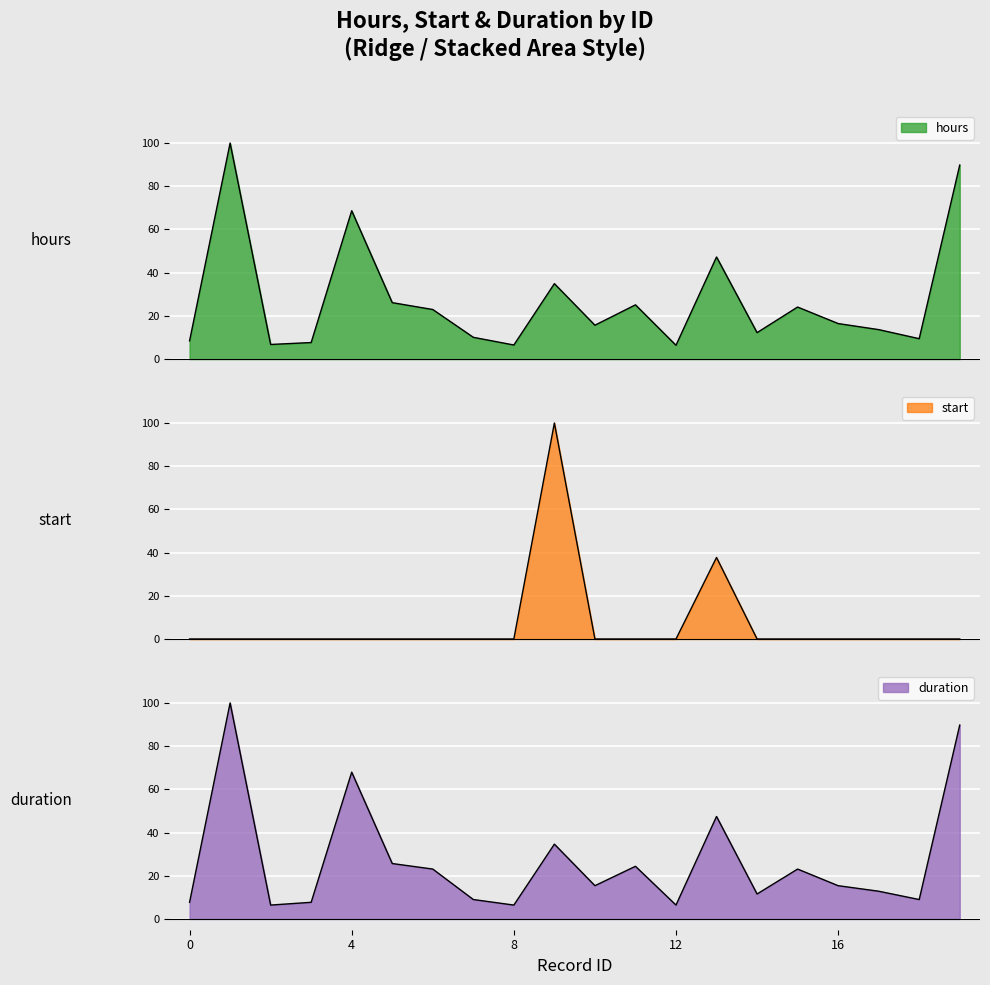

True or false: hours has more than 0 points higher than both neighbors.

True